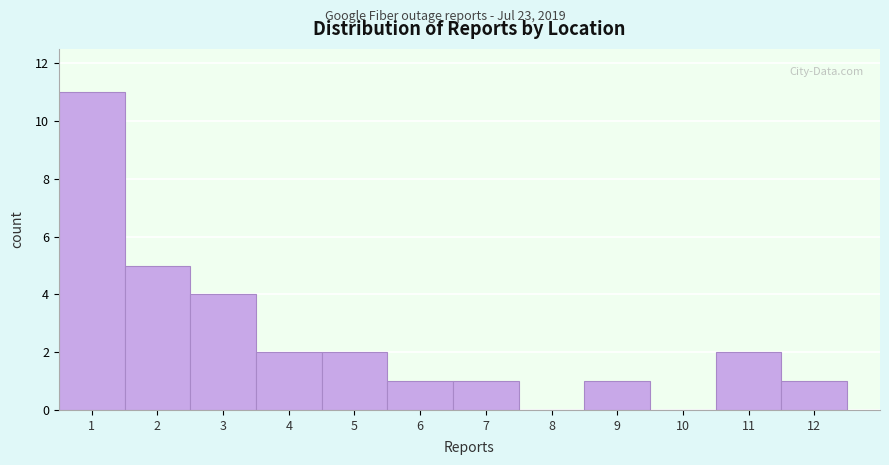

Reading left to right, transcribe this chart: for each bar, give the range it covers on the x-axis and its height. The values are not printed on the chart, so give them approximately, as read against the axis.

0.5 to 1.5: 11
1.5 to 2.5: 5
2.5 to 3.5: 4
3.5 to 4.5: 2
4.5 to 5.5: 2
5.5 to 6.5: 1
6.5 to 7.5: 1
7.5 to 8.5: 0
8.5 to 9.5: 1
9.5 to 10.5: 0
10.5 to 11.5: 2
11.5 to 12.5: 1